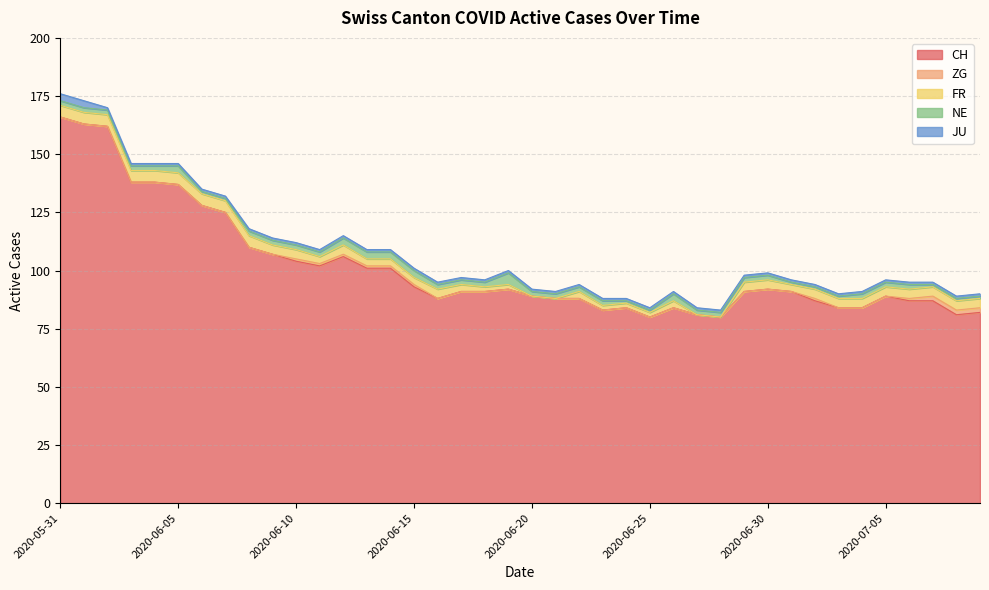

At how many categories does at least one series exceed 33?

40